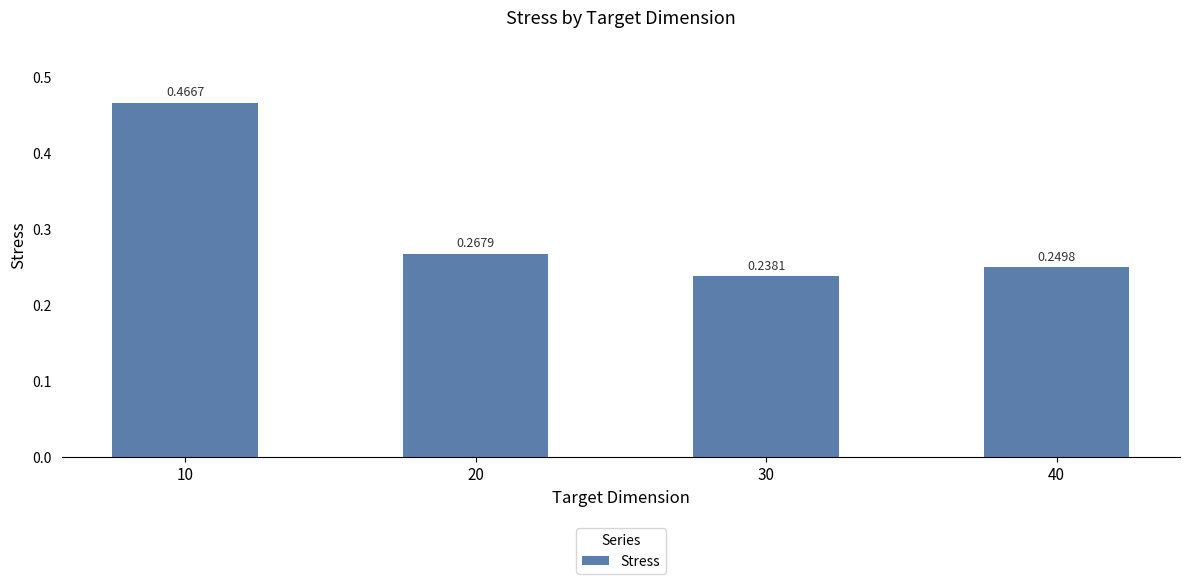

What is the sum of the values at 10 and 40?

0.7